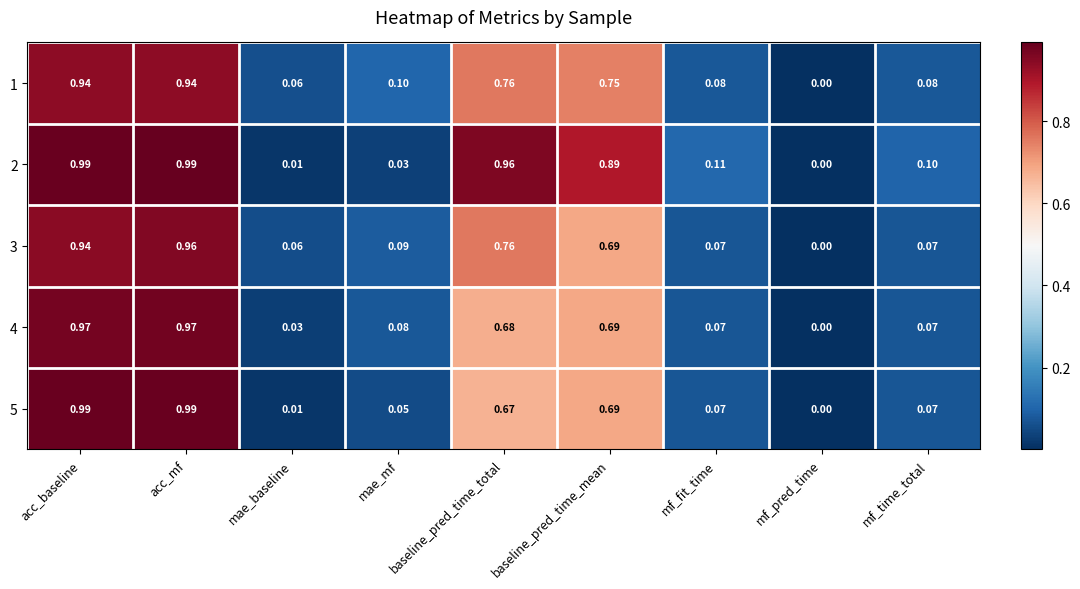

Is the value of 3 at mf_fit_time greater than the value of 1 at mf_fit_time?

No